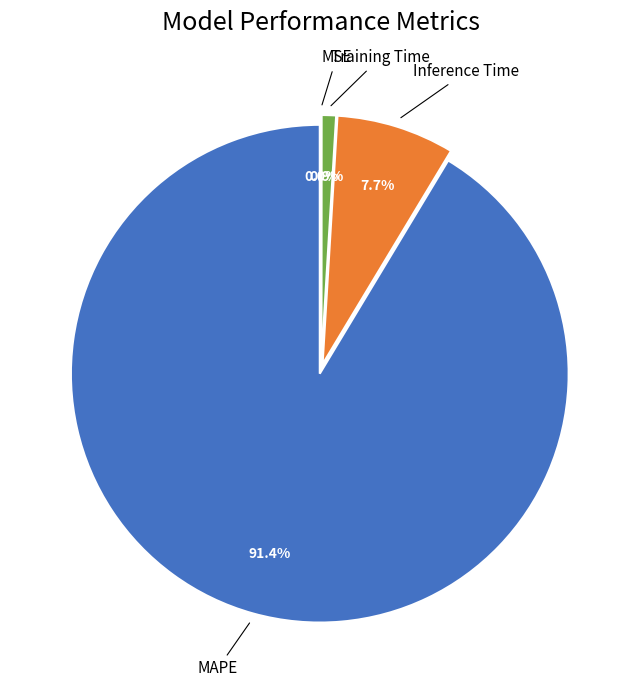

Is there a majority slice in this chart?

Yes